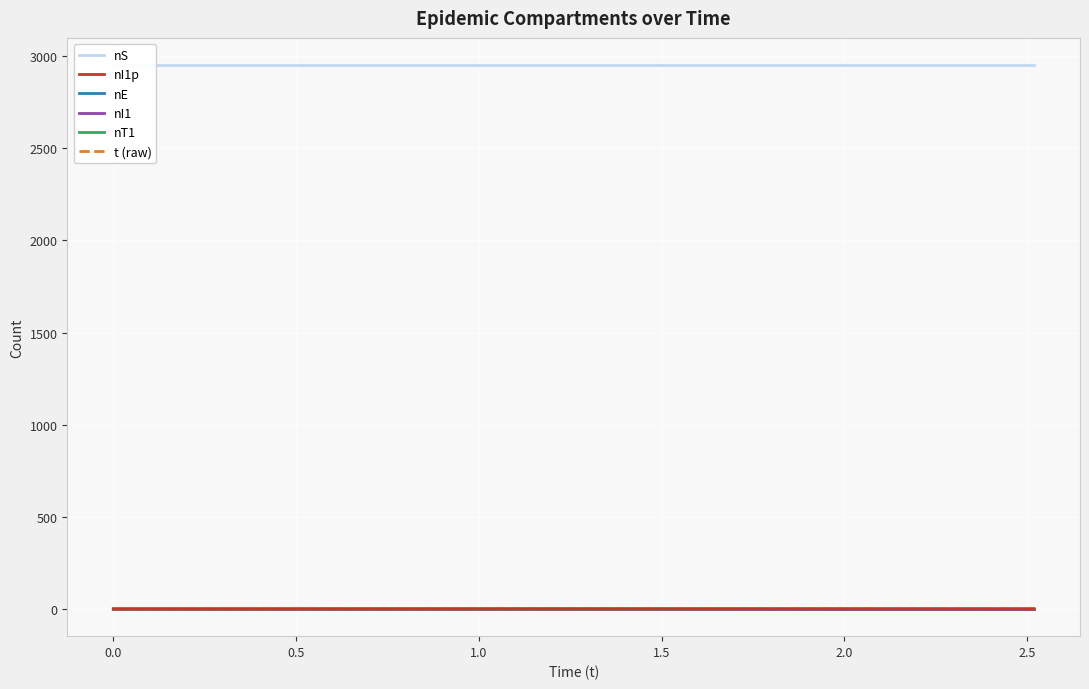

Is it true that t (raw) equals 0.0 at 0.0?

True